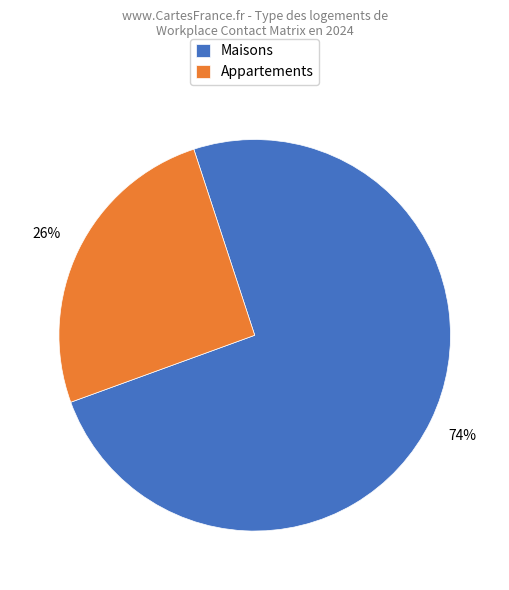

Combined, do Maisons and Appartements account for over 50%?

Yes